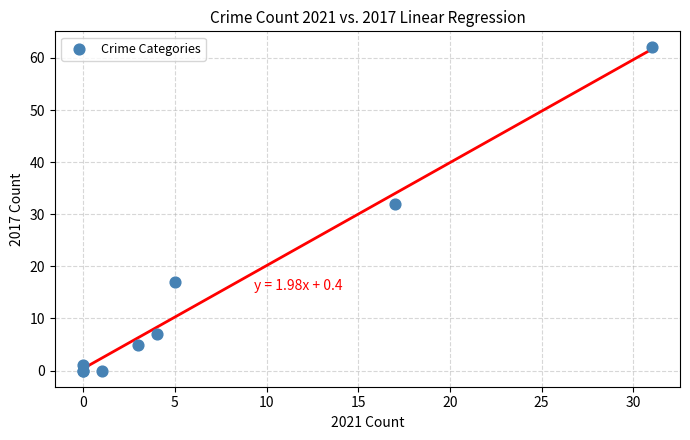

What Y value in the scatter plot is closest to 31?

32